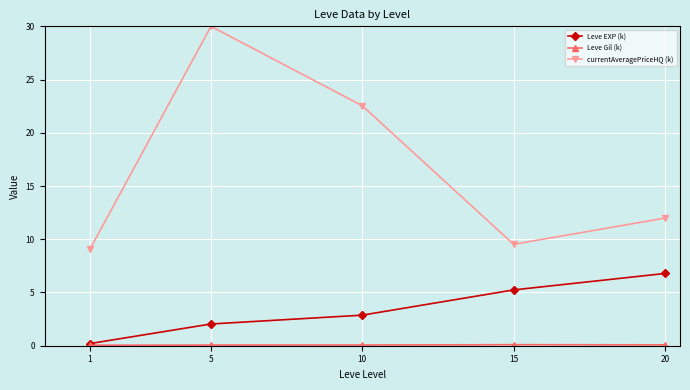

What is the lowest value of the currentAveragePriceHQ (k) series?

9.1